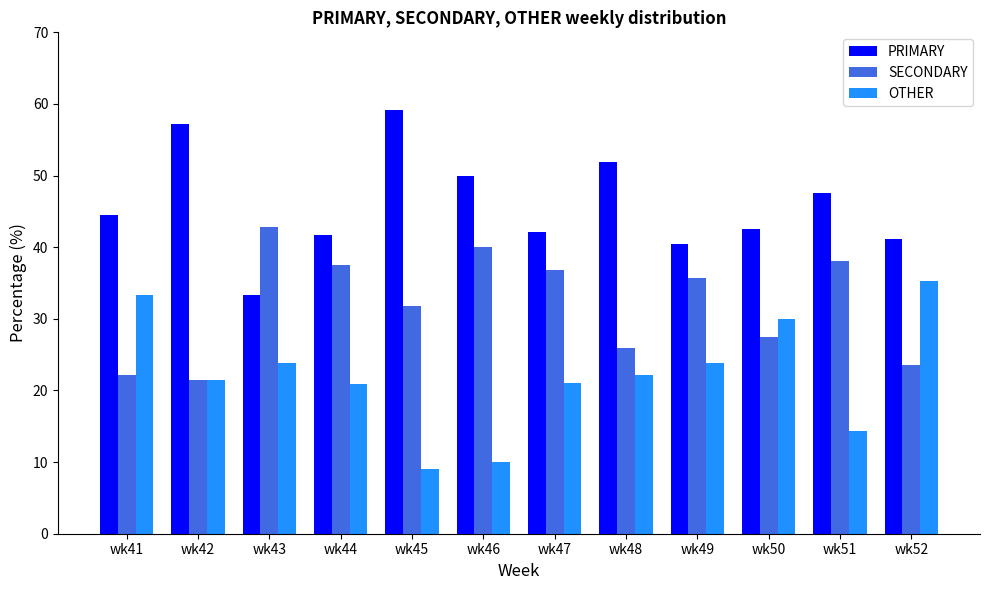

At which label does SECONDARY reach its peak?

wk43